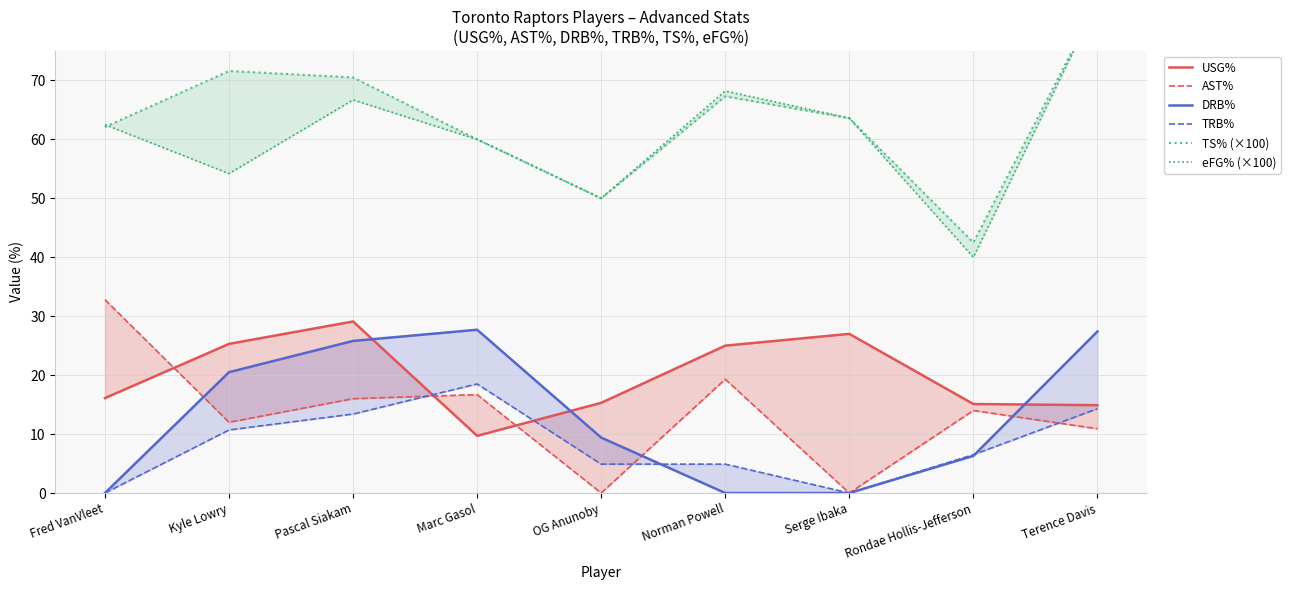

What are all the series names shown in the legend?

USG%, AST%, DRB%, TRB%, TS% (×100), eFG% (×100)